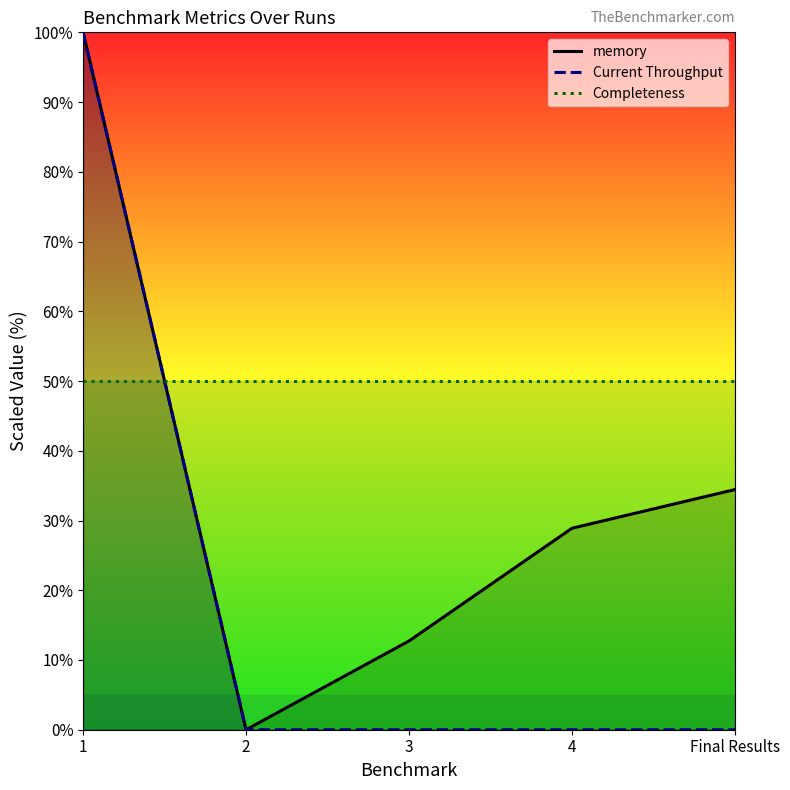

How many distinct data groups are displayed?

3